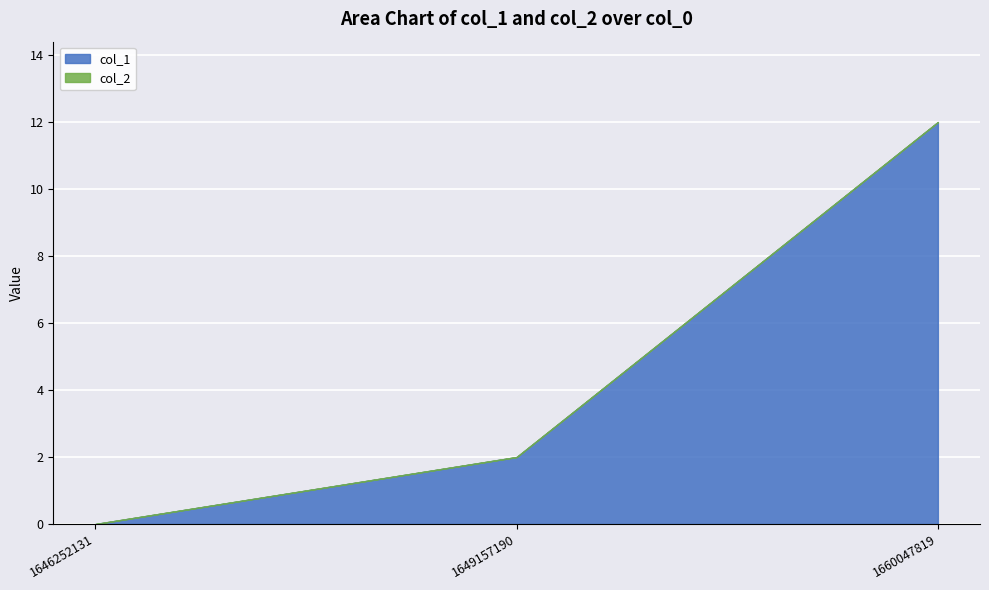

Which category has the lowest value across all series?

1646252131